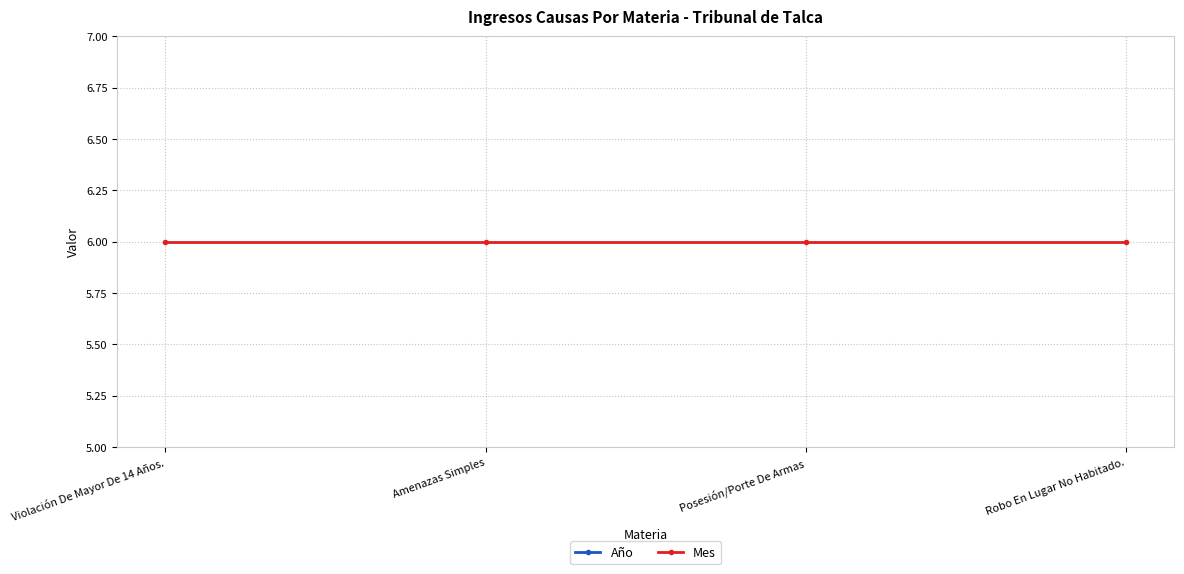

What is the label of the 4th point from the right?

Violación De Mayor De 14 Años.